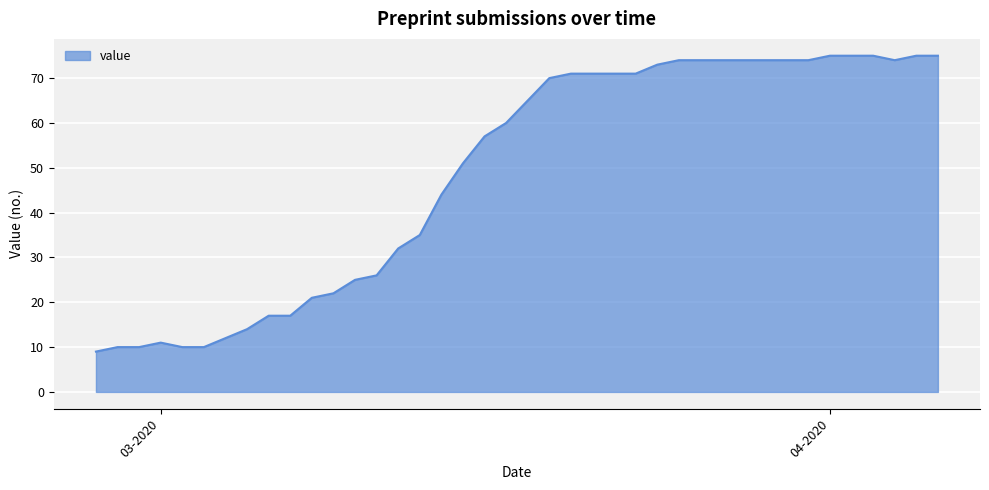

What is the difference between the maximum and minimum values?

66